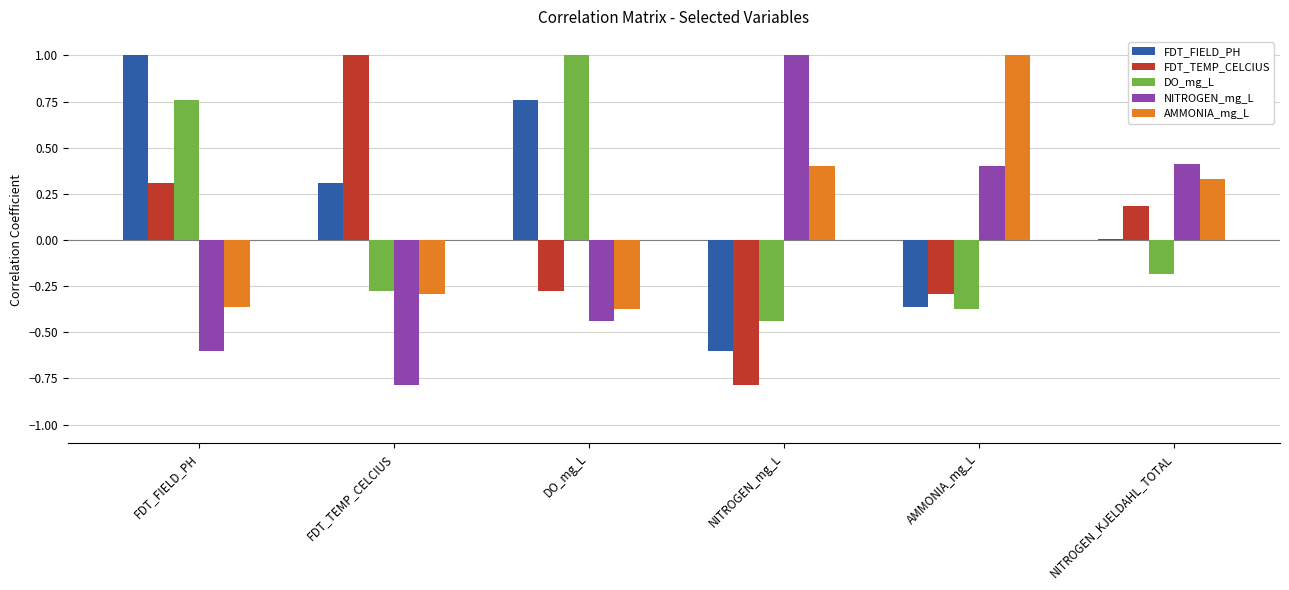

Between NITROGEN_mg_L and NITROGEN_KJELDAHL_TOTAL, which series saw the biggest shift?

FDT_TEMP_CELCIUS